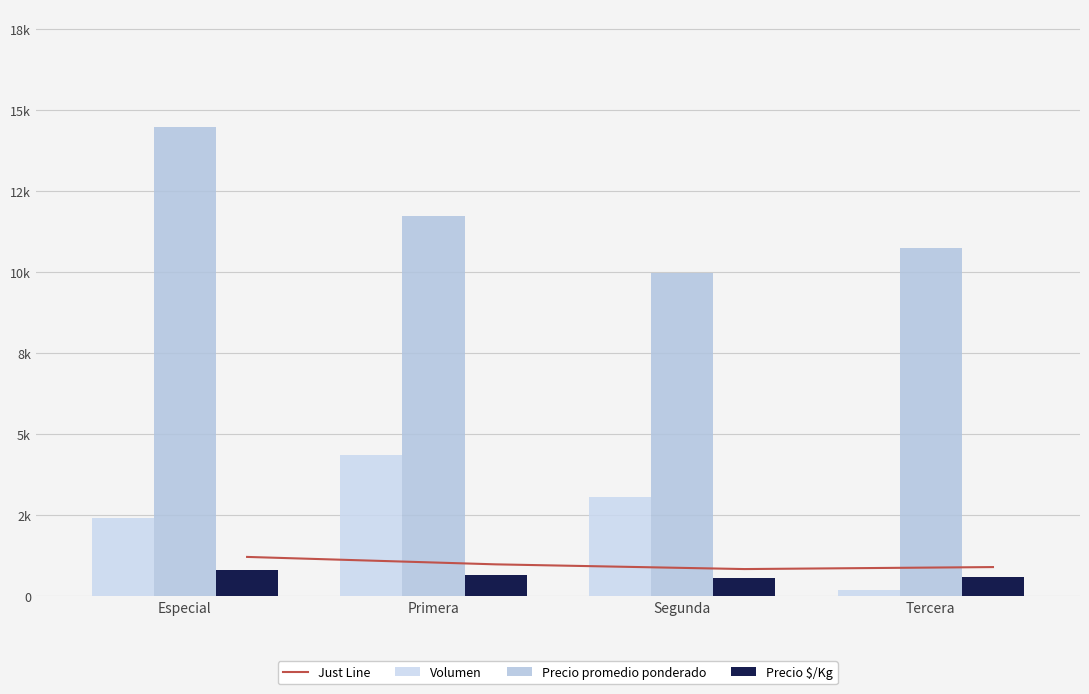

What is the label of the 4th bar from the left?

Tercera